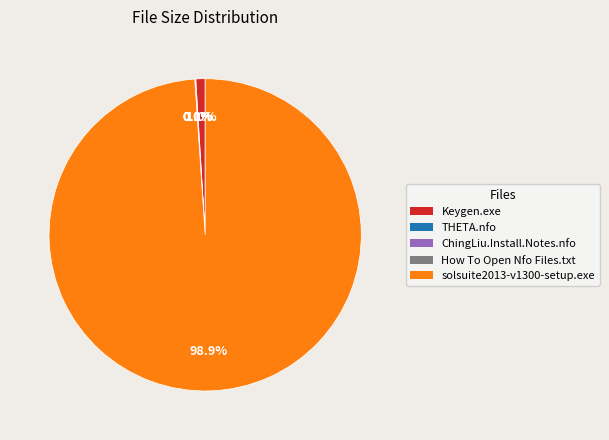

Is there a majority slice in this chart?

Yes